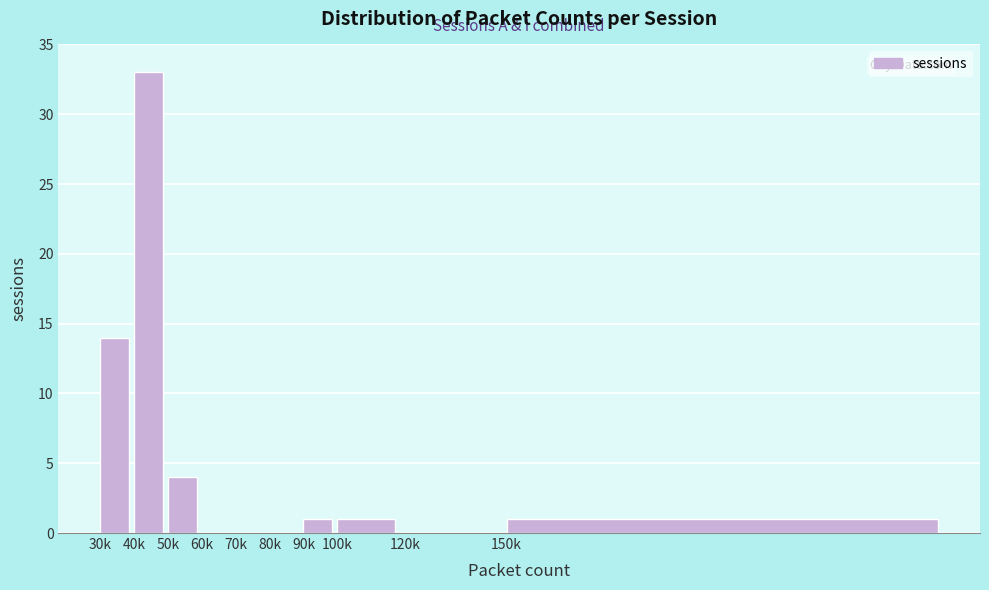

Reading left to right, what are all the values shown in this chart?

30k=14	40k=33	50k=4	60k=0	70k=0	80k=0	90k=1	100k=1	120k=0	150k=1